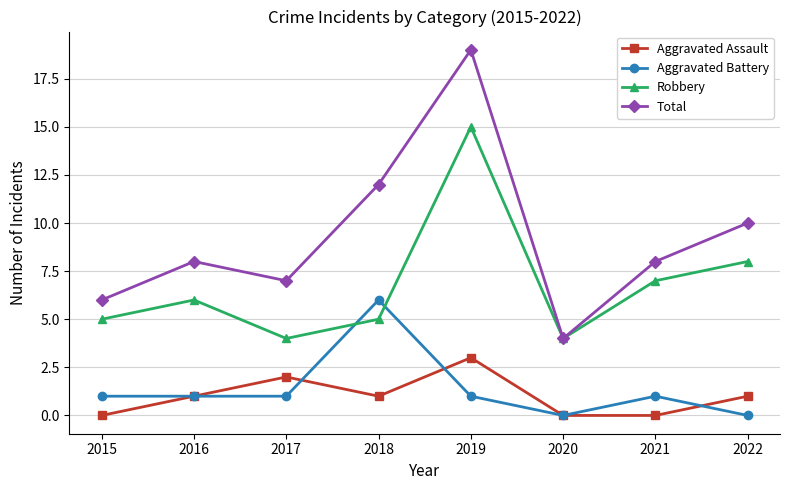

Rank the series at 2018 from lowest to highest value.

Aggravated Assault, Robbery, Aggravated Battery, Total